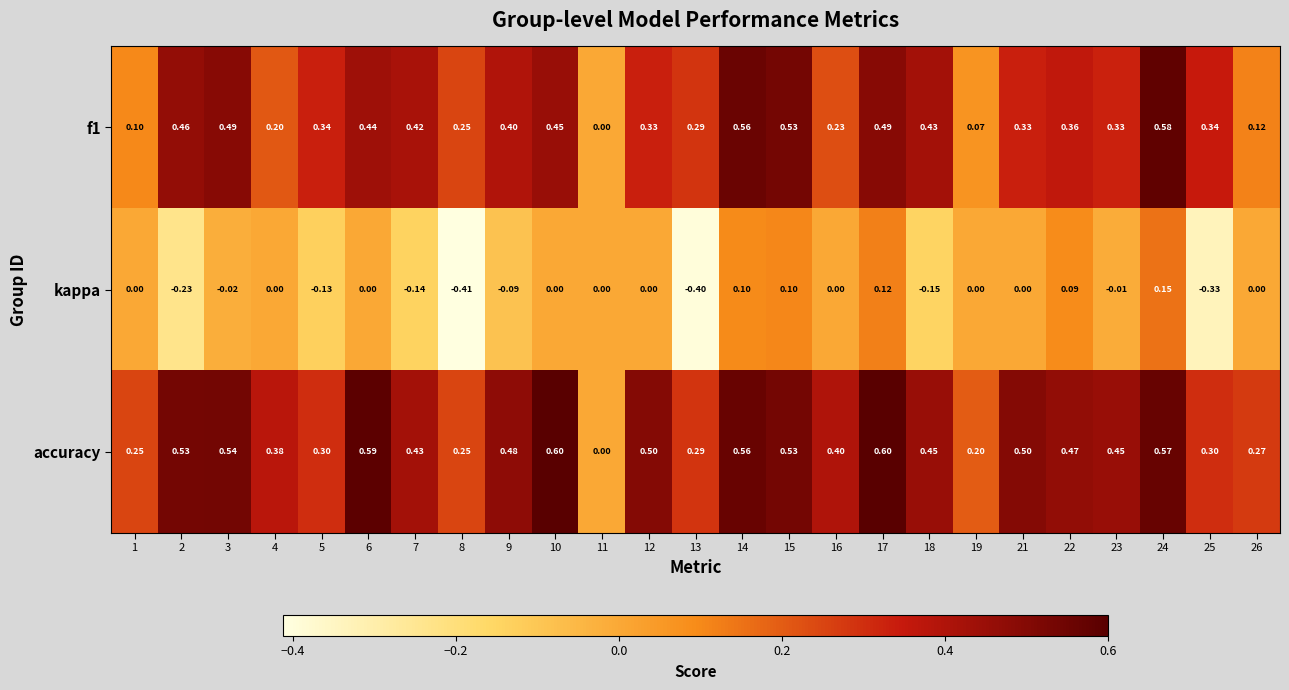

Which series has the largest range (max minus min)?

accuracy